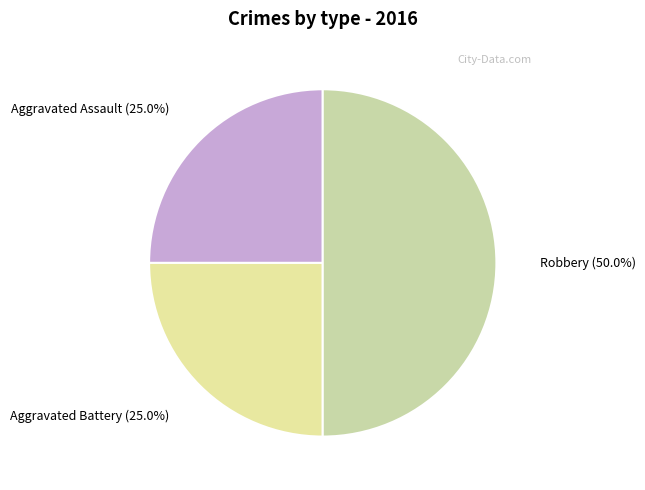

How many segments does this pie chart have?

3